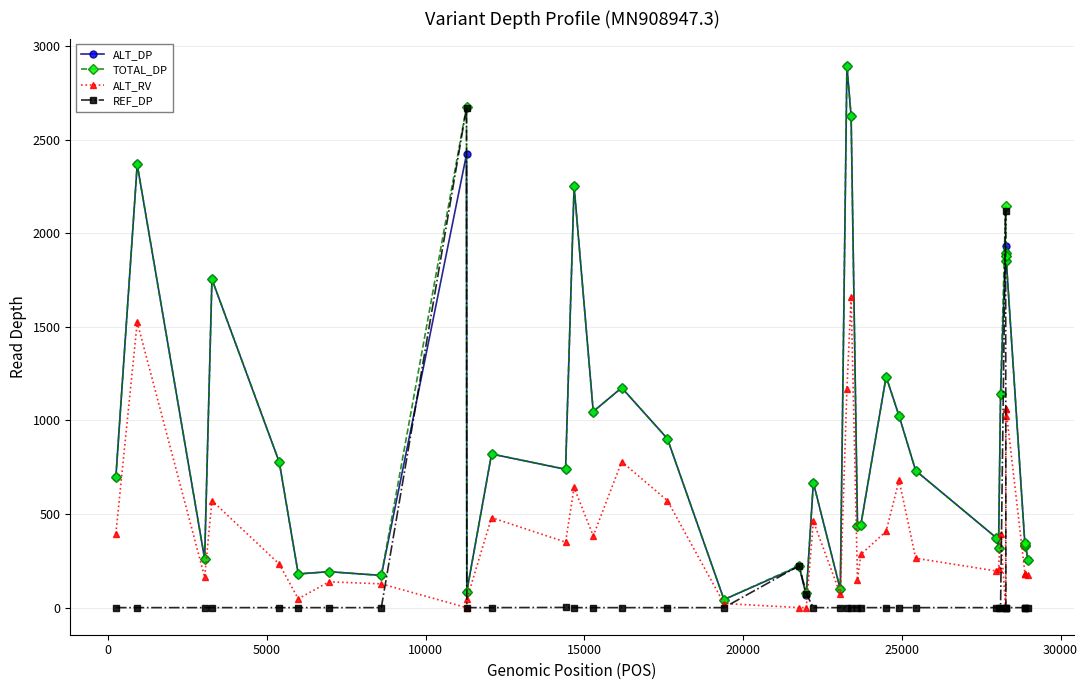

What is the highest value of the ALT_RV series?

1661